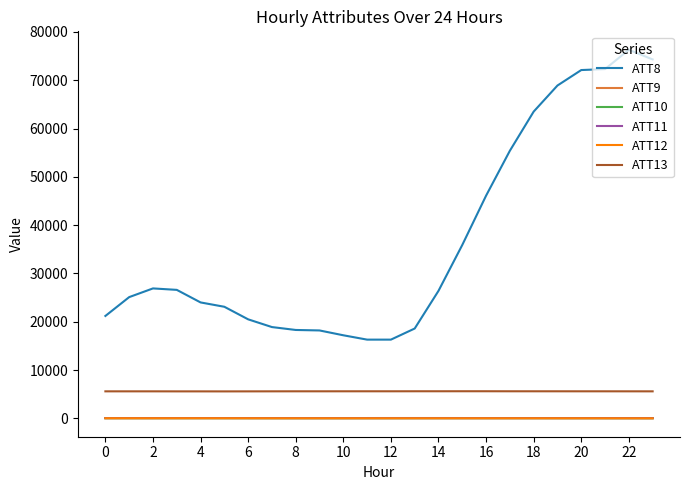

Which series has the largest total across all categories?

ATT8